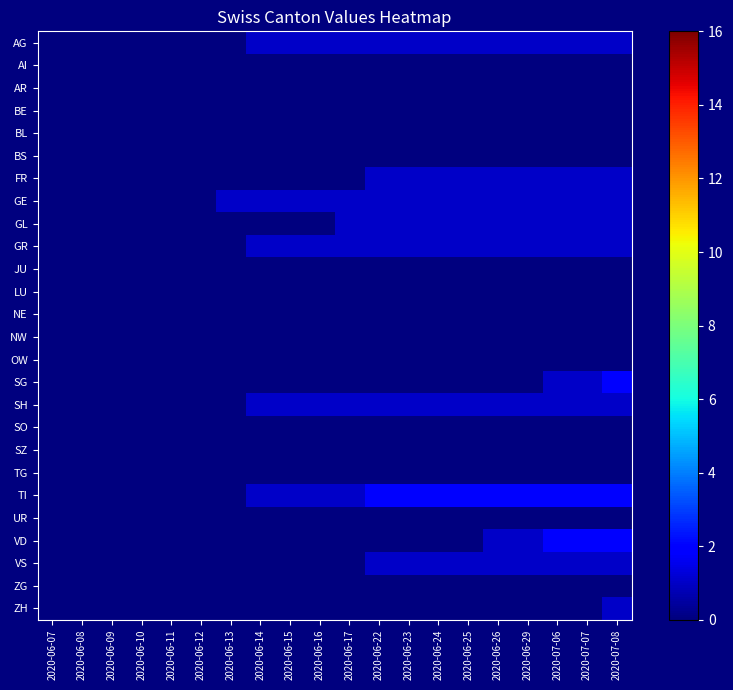

What is the total value across all series at 2020-06-16?

5